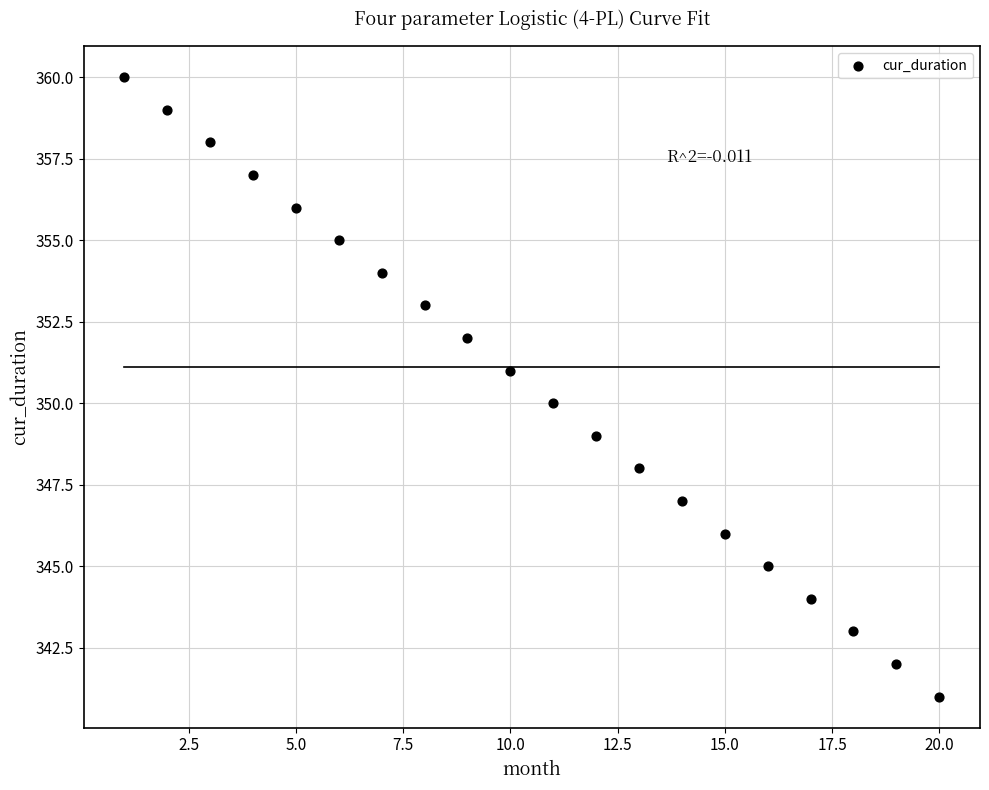

What is the range of Y values (max minus min)?

19